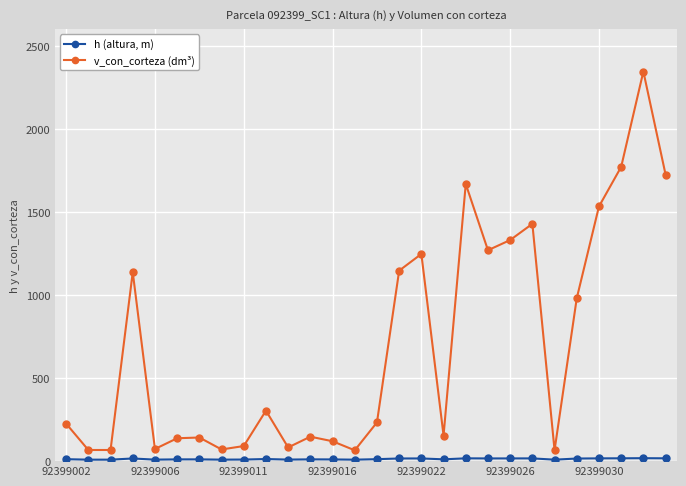

Does the chart have visible grid lines?

Yes